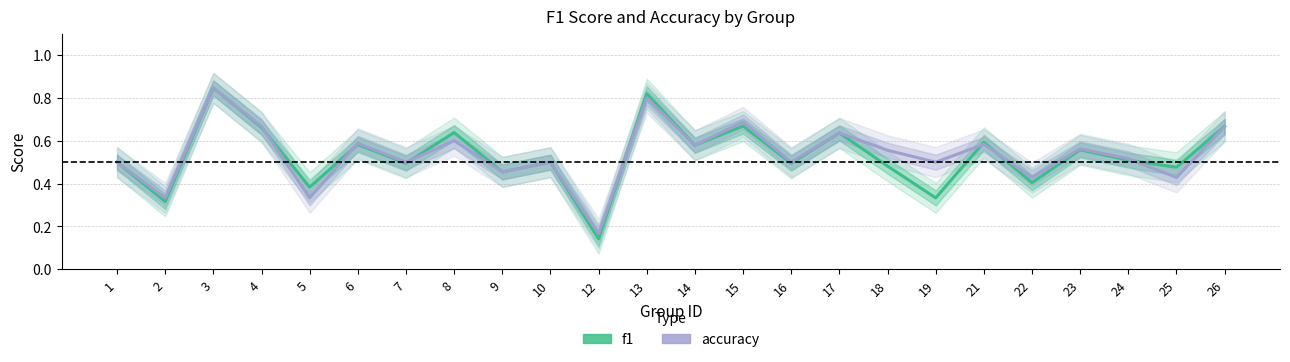

Reading left to right, extract all data points from this chart.

f1: 0.5	0.3	0.8	0.7	0.4	0.6	0.5	0.6	0.5	0.5	0.1	0.8	0.6	0.7	0.5	0.6	0.5	0.3	0.6	0.4	0.6	0.5	0.5	0.7
accuracy: 0.5	0.3	0.8	0.7	0.3	0.6	0.5	0.6	0.5	0.5	0.2	0.8	0.6	0.7	0.5	0.6	0.6	0.5	0.6	0.4	0.6	0.5	0.4	0.7